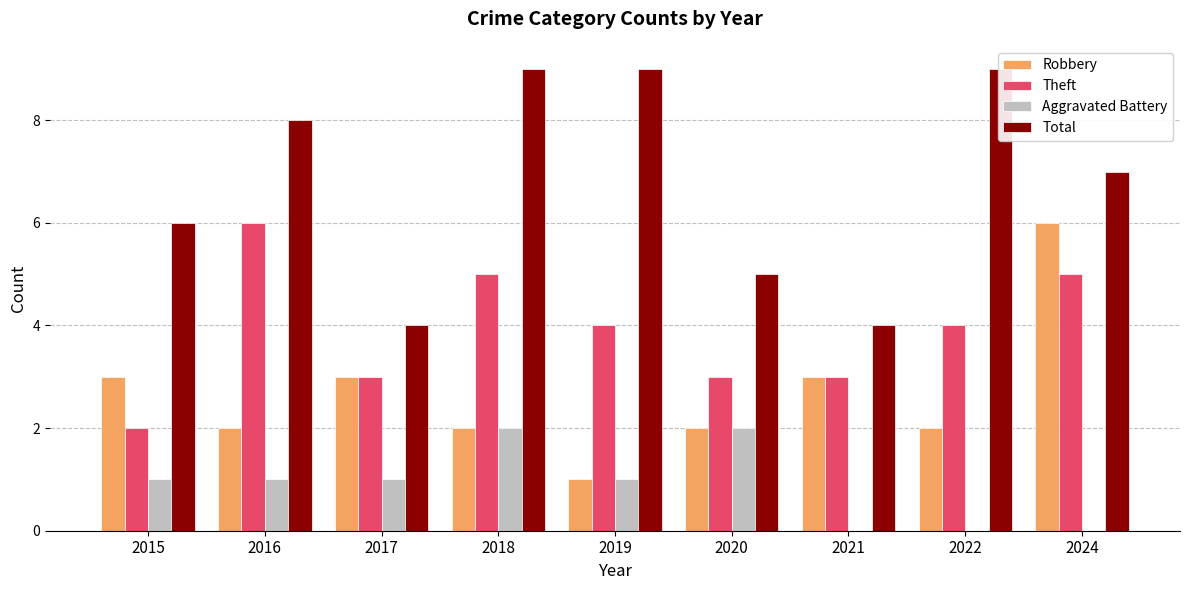

Is it true that Theft equals 3 at 2020?

True